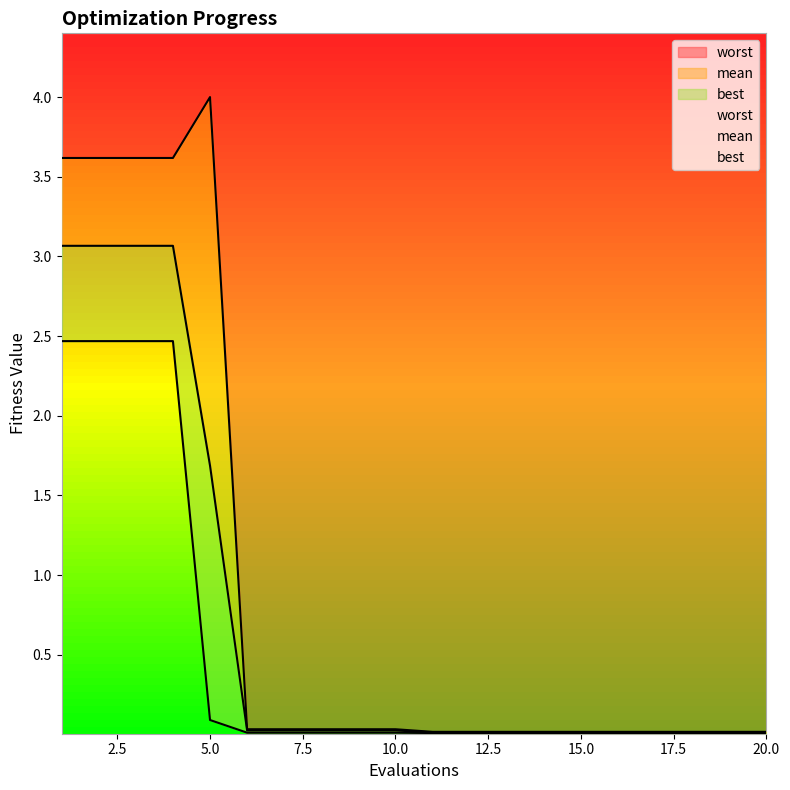

True or false: best and mean intersect in this chart.

False